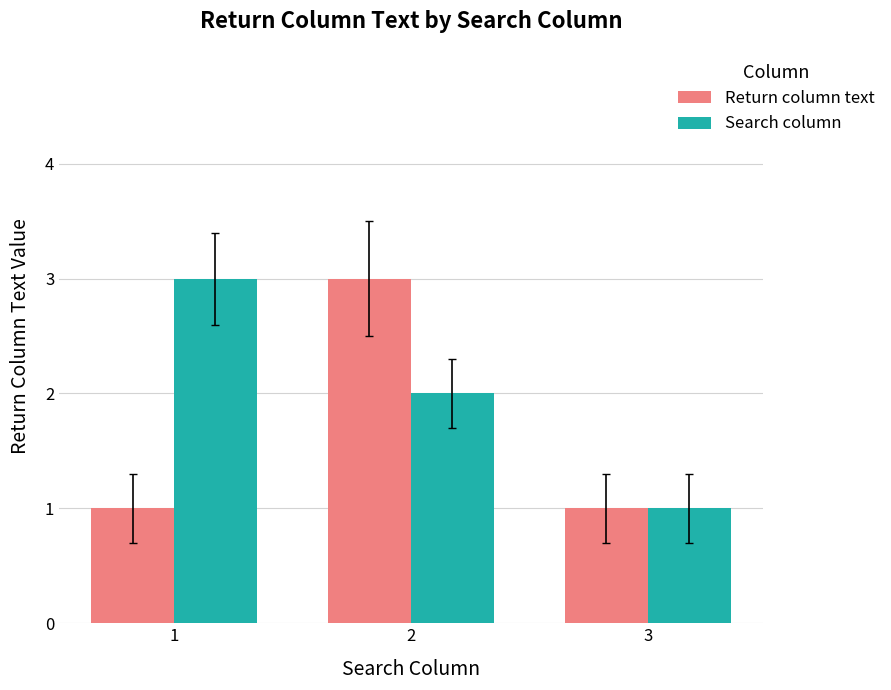

Which series changed the most between 1 and 2?

Return column text